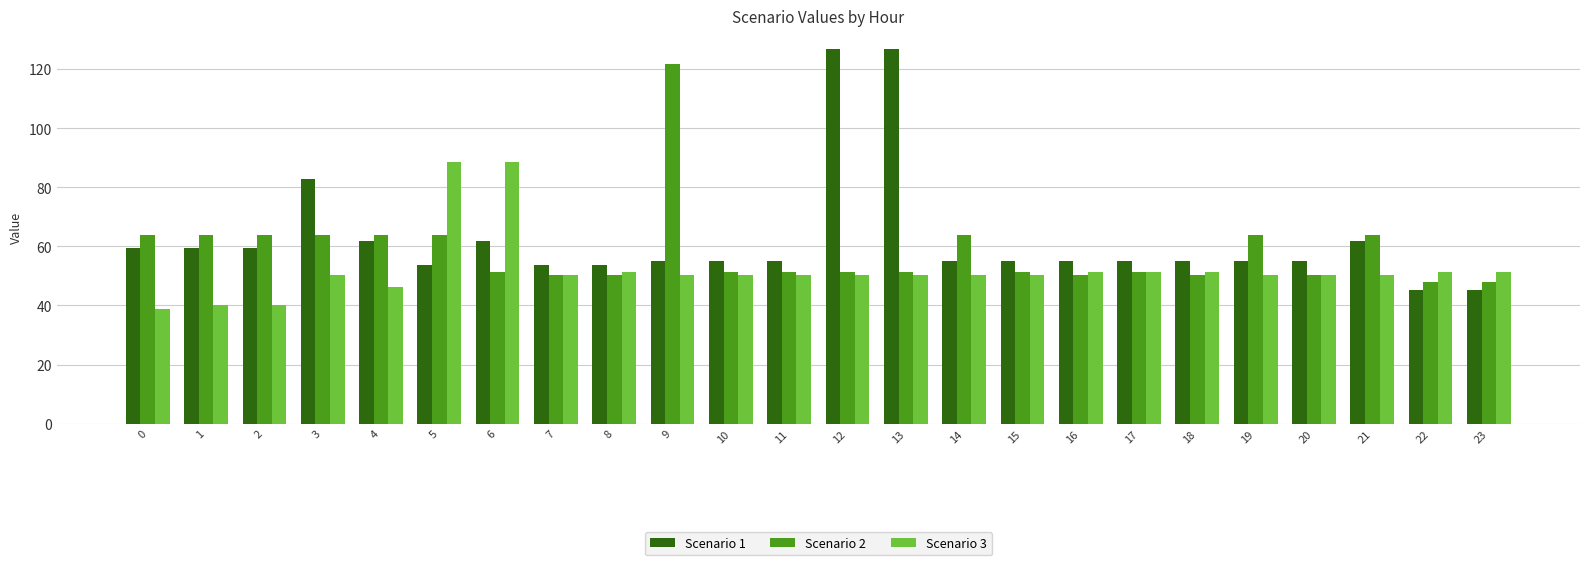

Is the value of Scenario 2 at 4 greater than the value of Scenario 1 at 7?

Yes